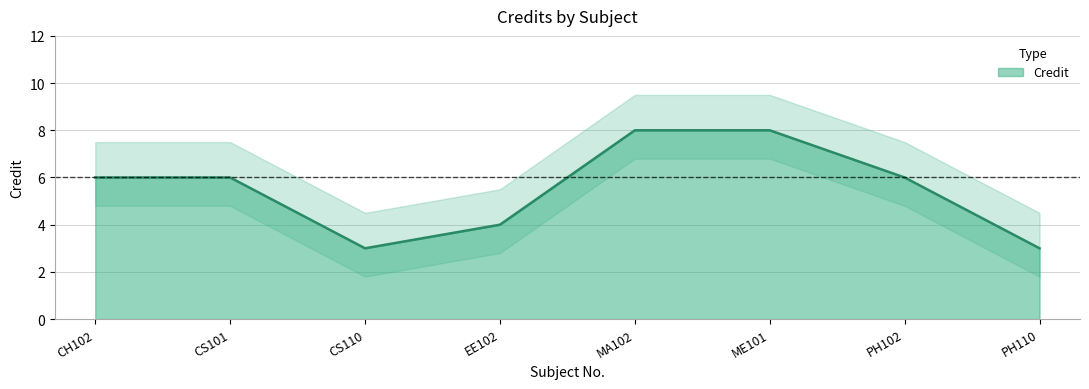

Where does the data first go above 6?

MA102